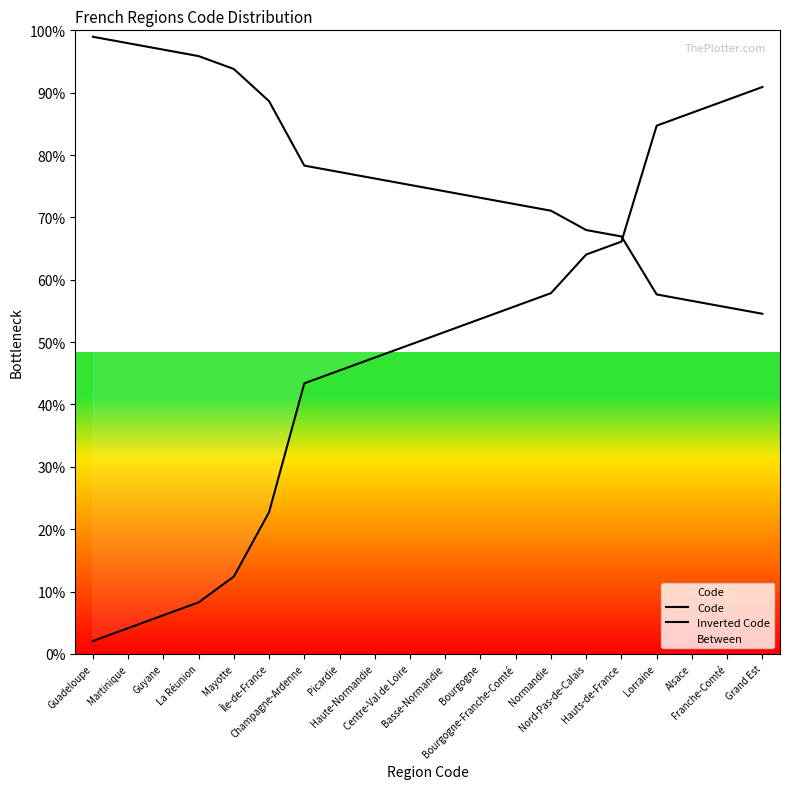

How many series are shown in this chart?

2